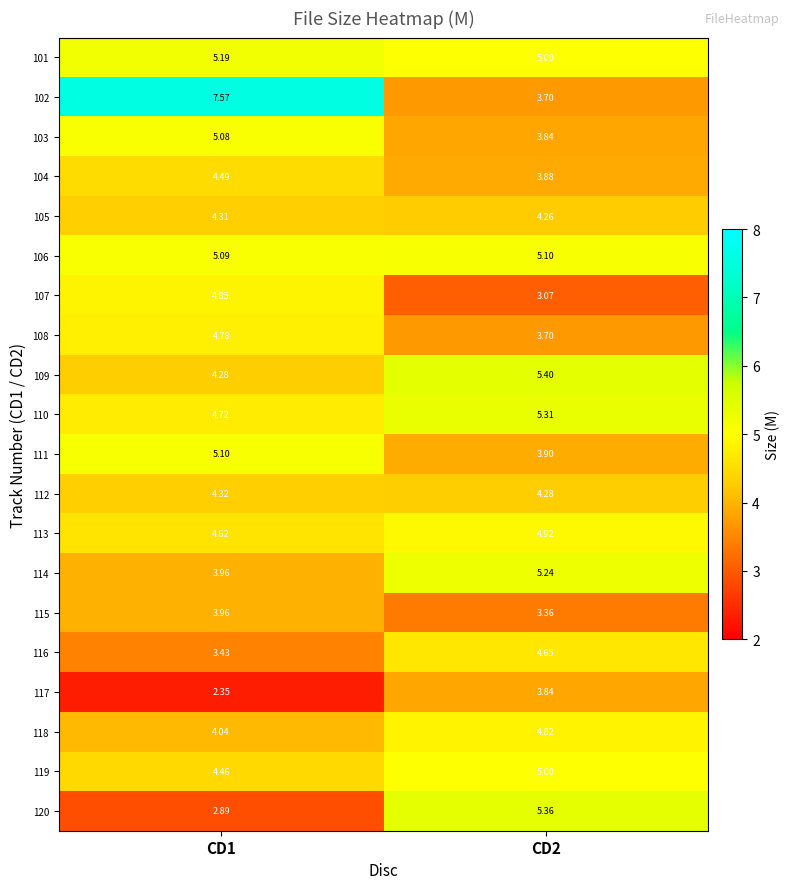

What is the total value across all series at CD1?

89.5